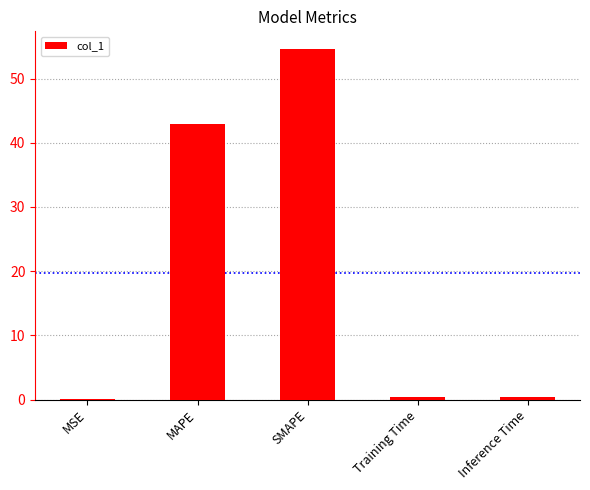

Which label corresponds to the largest value in the chart?

SMAPE